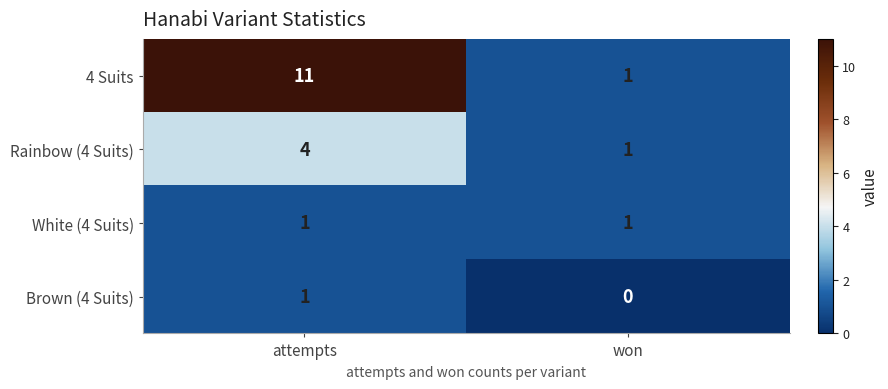

What is the spread (max minus min) of values at attempts?

10